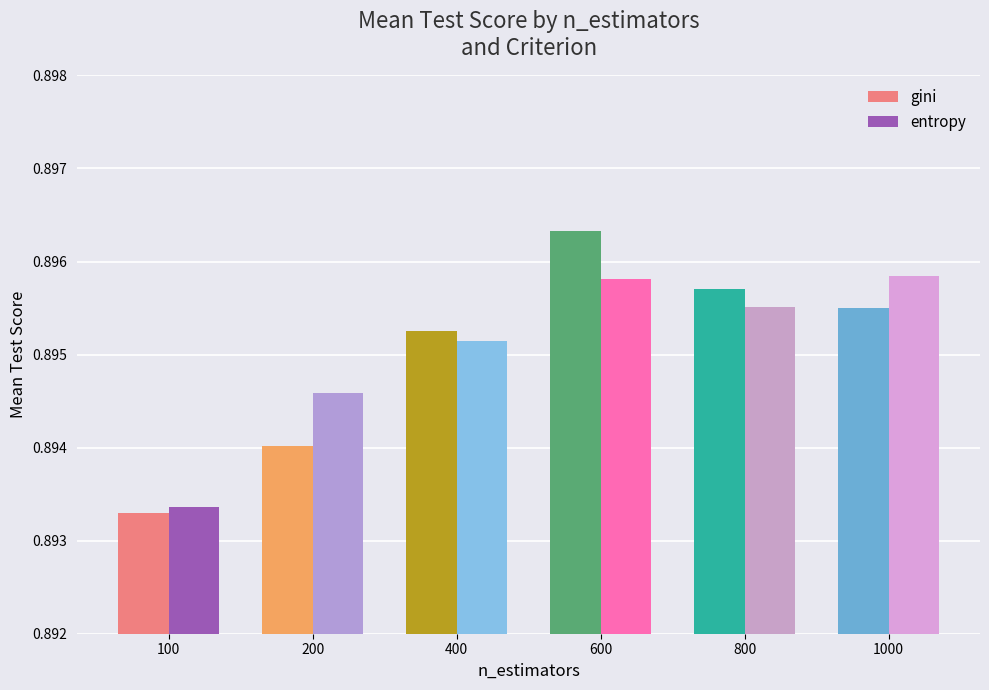

Is the value of entropy at 600 greater than the value of gini at 600?

No